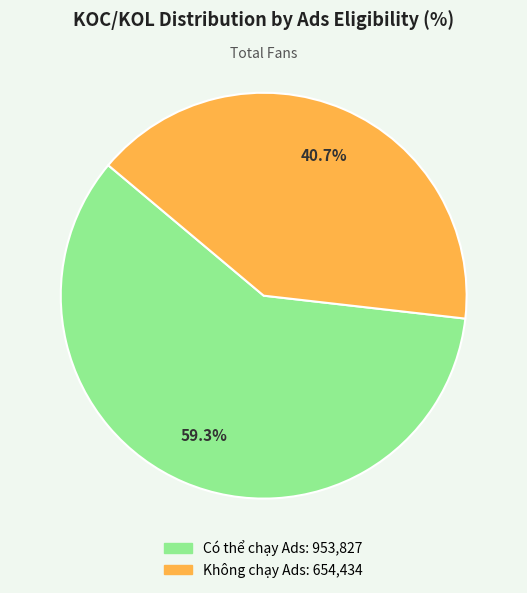

Does any single category account for the majority?

Yes